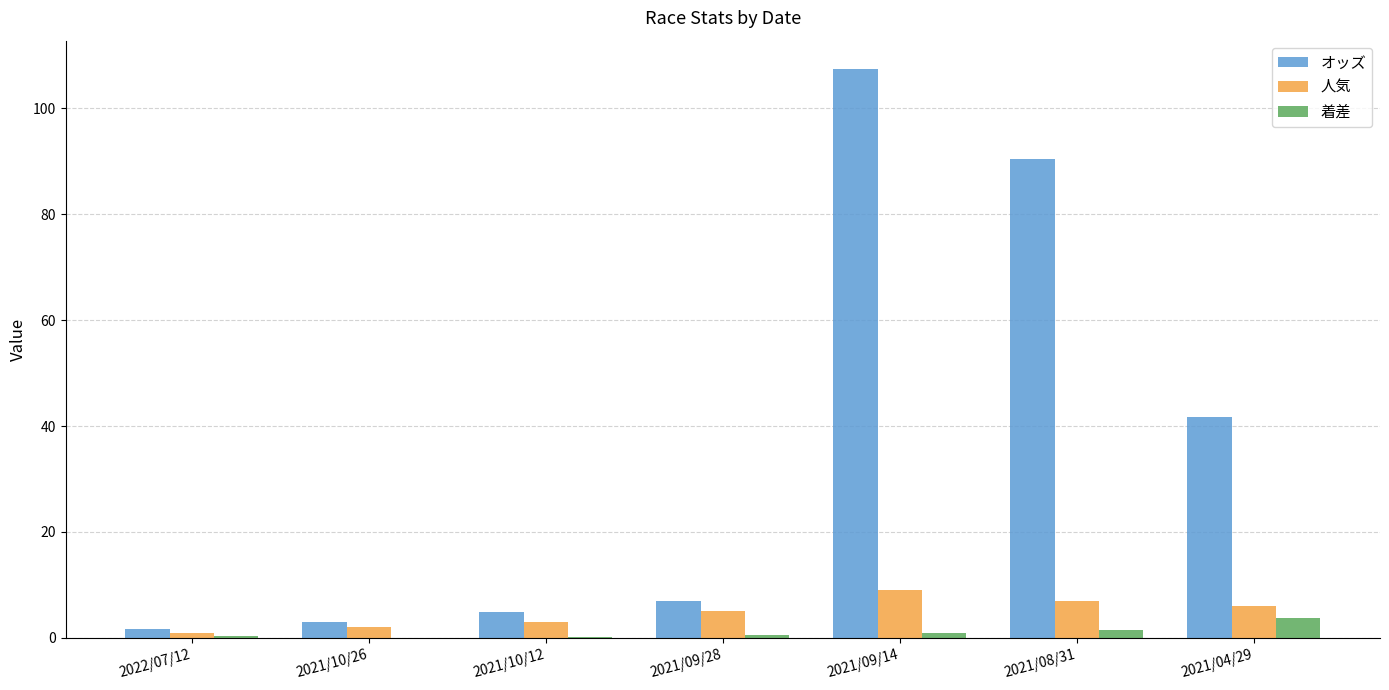

How many groups of bars are there?

7